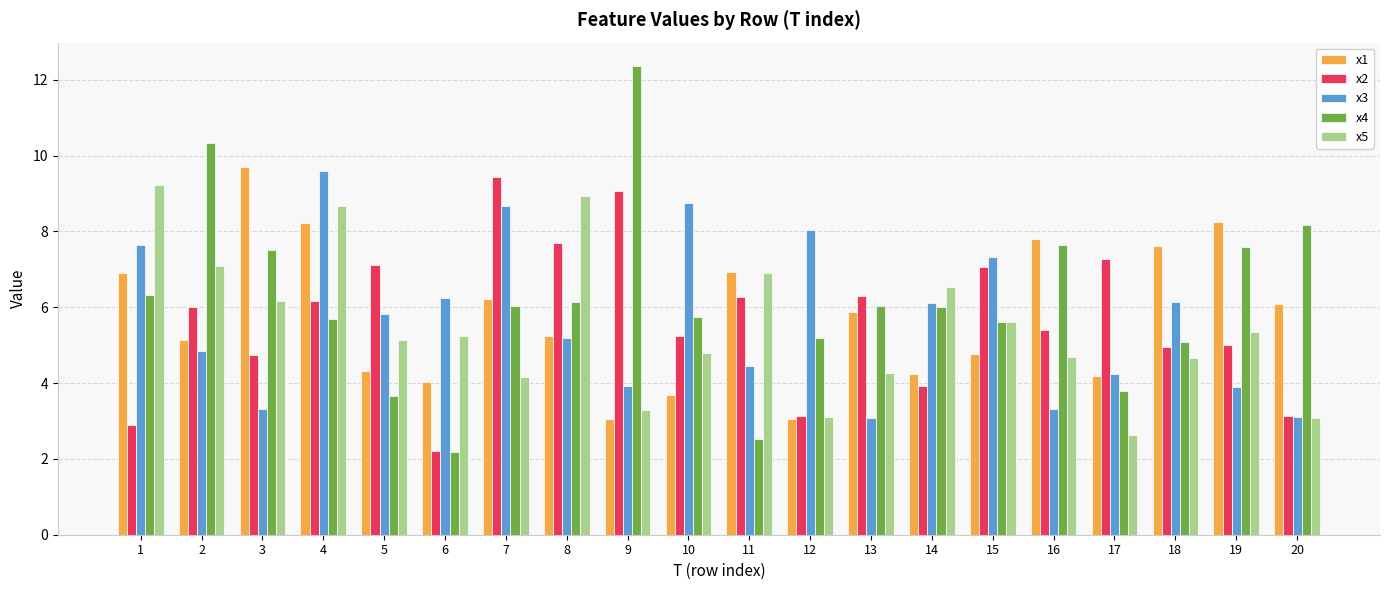

Is it true that x2 equals 7.1 at 15?

True